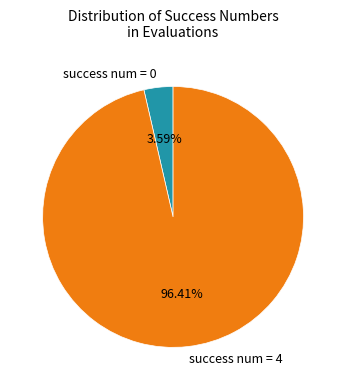

To the nearest percent, what is the average slice percentage?

50%